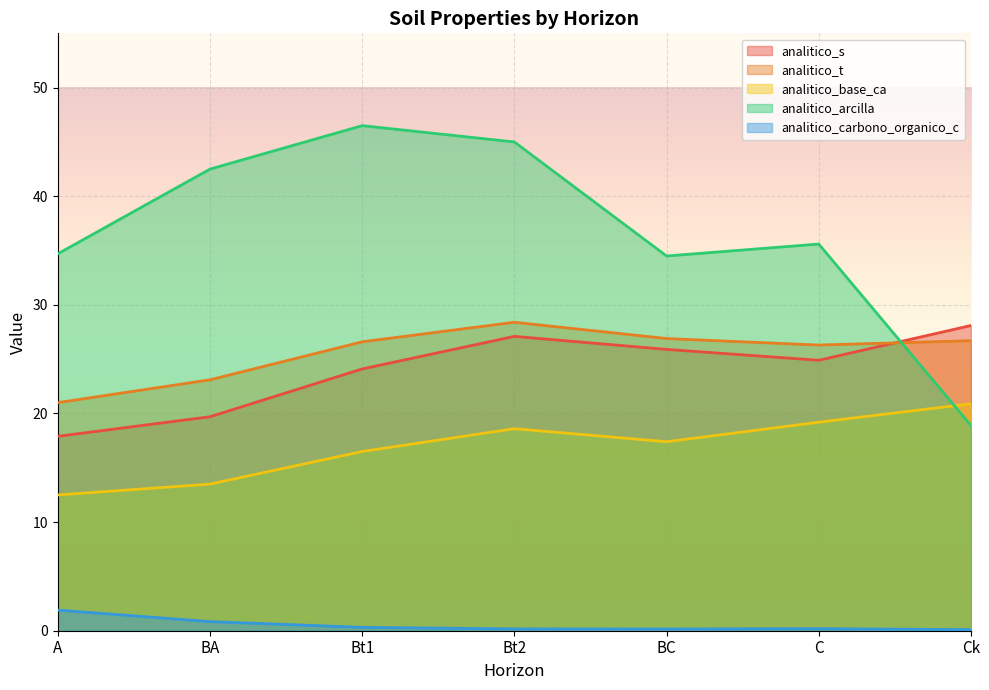

True or false: analitico_t and analitico_base_ca intersect in this chart.

False